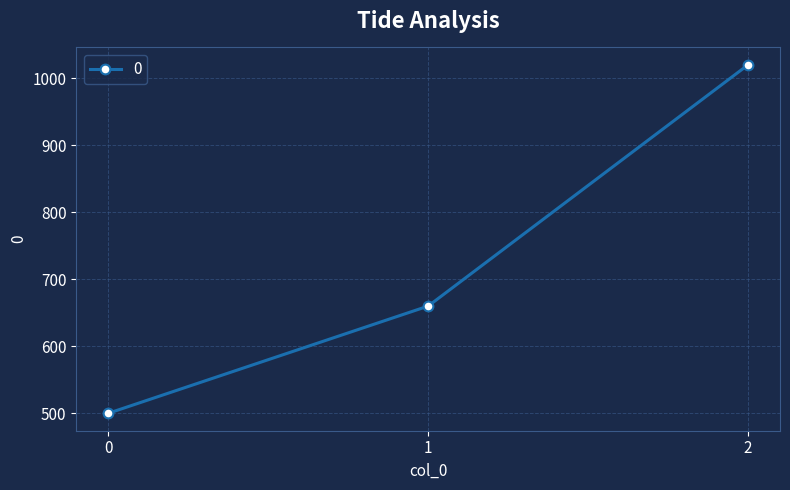

What is the average value?

727